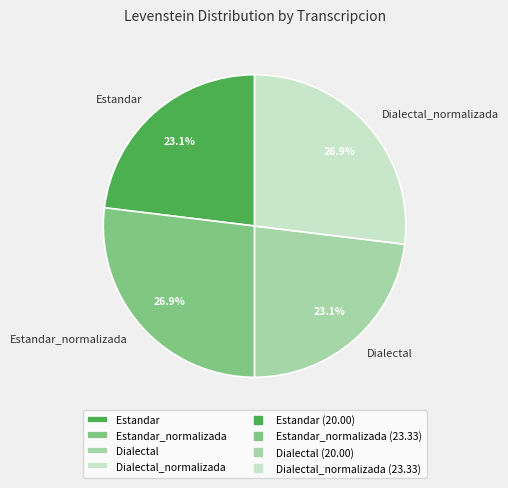

What percentage is the Dialectal_normalizada slice, to the nearest percent?

27%